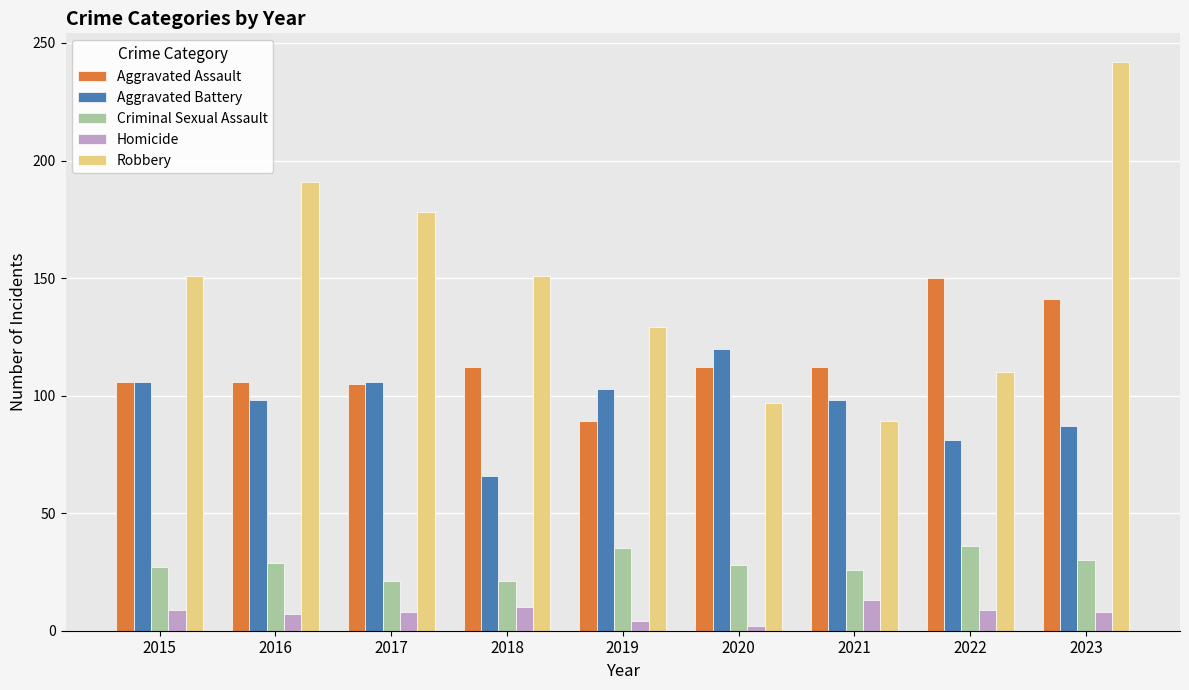

What is the difference between the highest and lowest values at 2015?

142